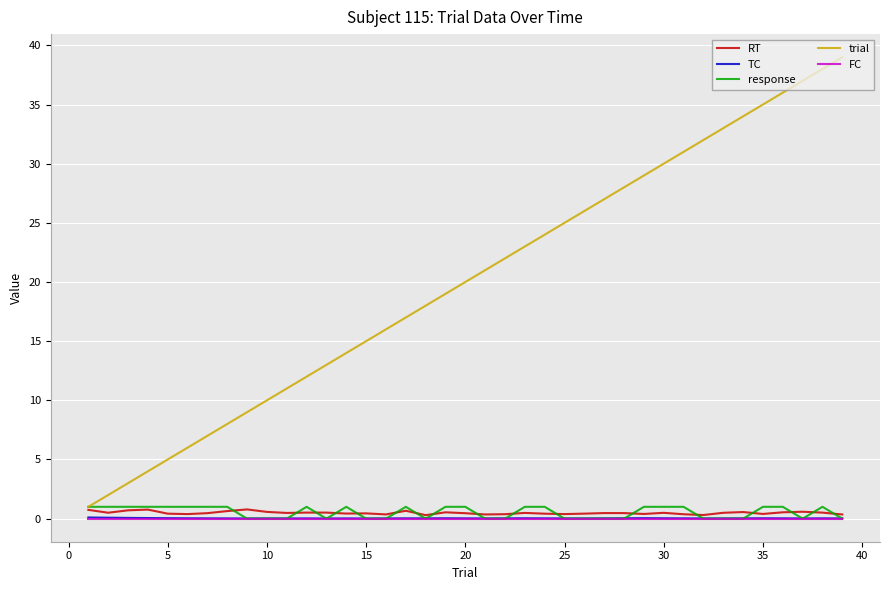

Which series has the largest total across all categories?

trial